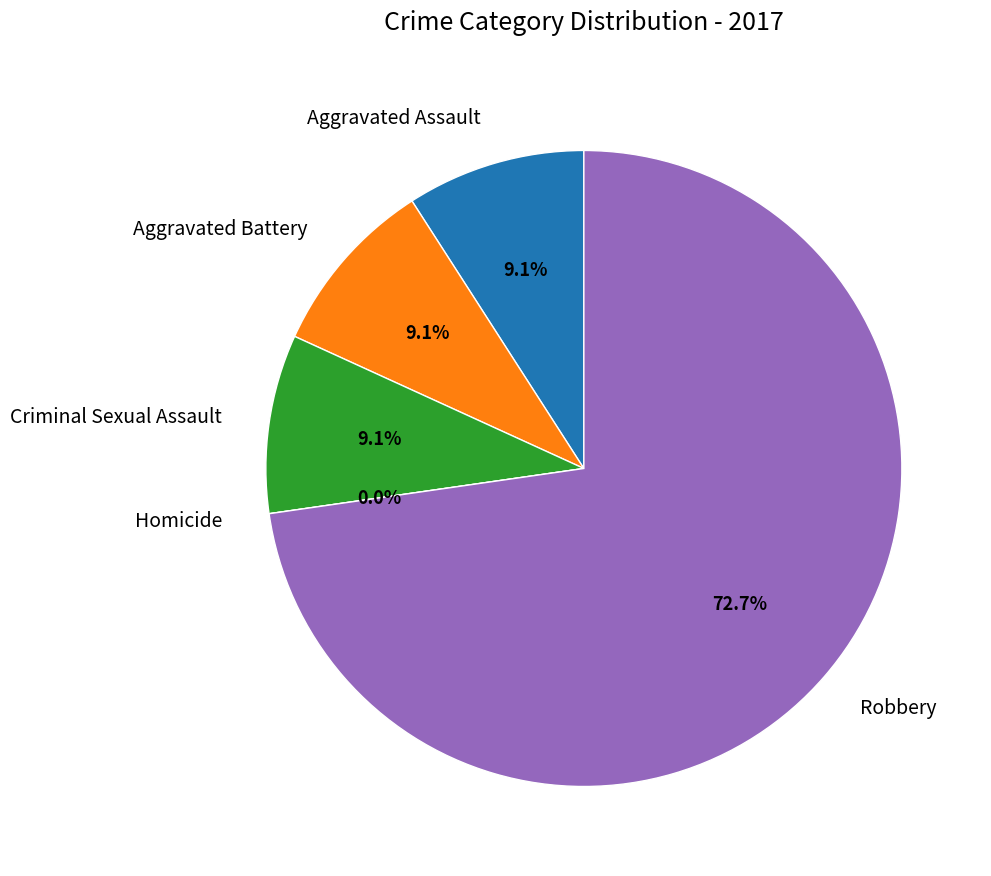

Is there a majority slice in this chart?

Yes